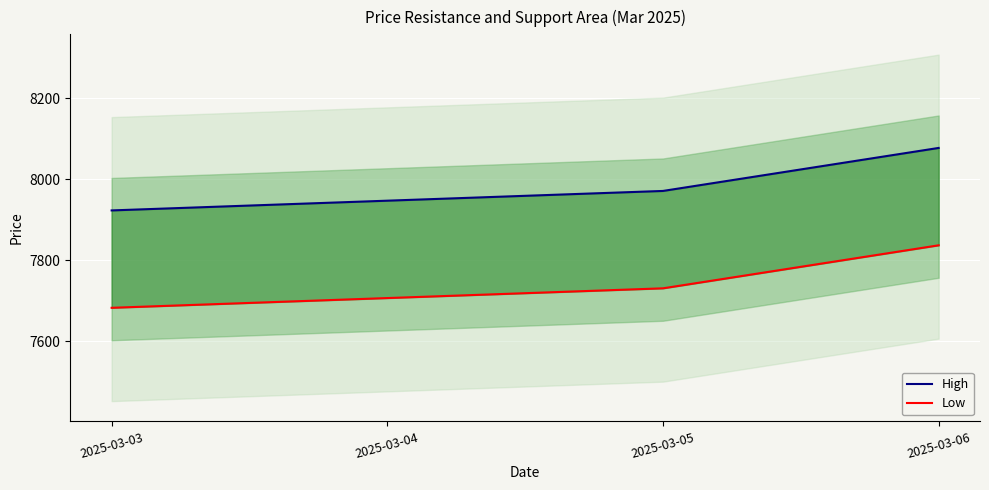

What are all the series names shown in the legend?

High, Low